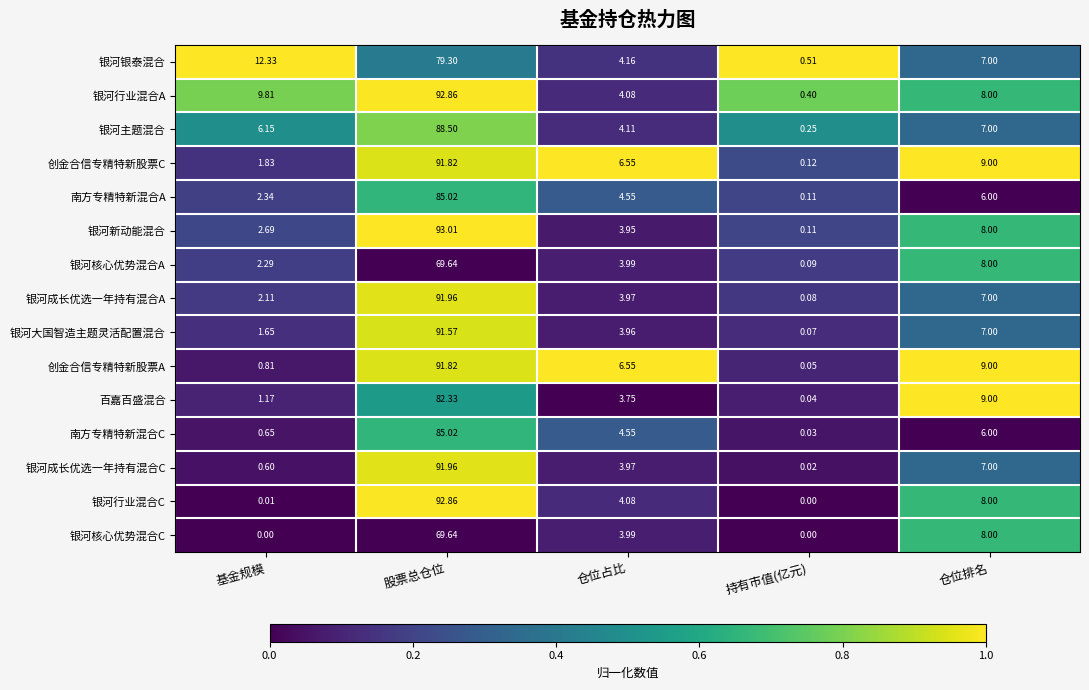

Where is 南方专精特新混合A nearest to the value 42?

仓位排名